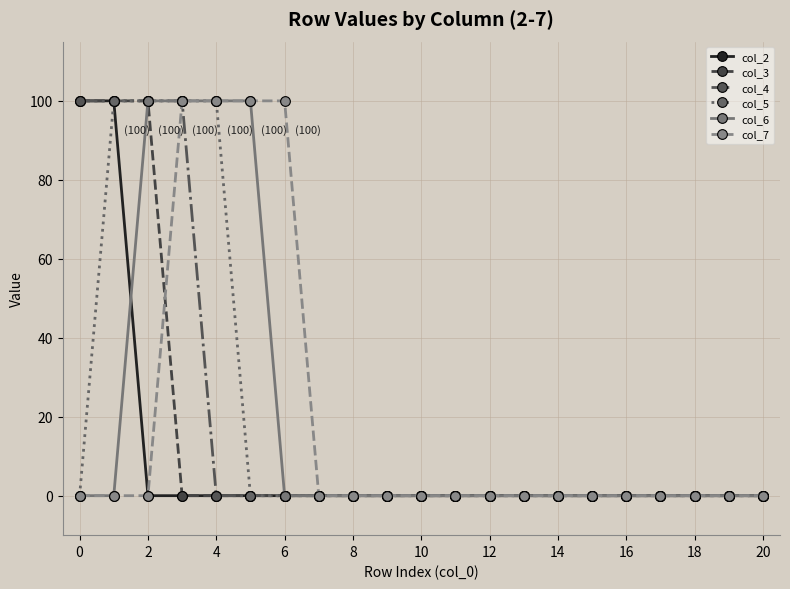

What is the highest value of the col_2 series?

100